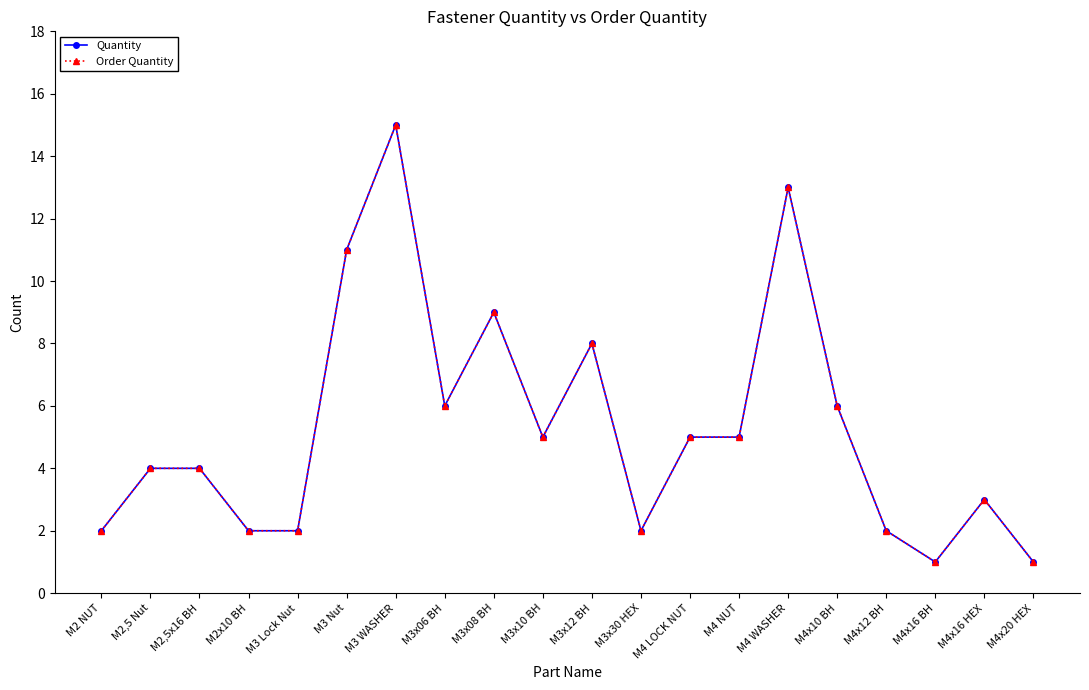

Which series has the widest spread of values?

Quantity